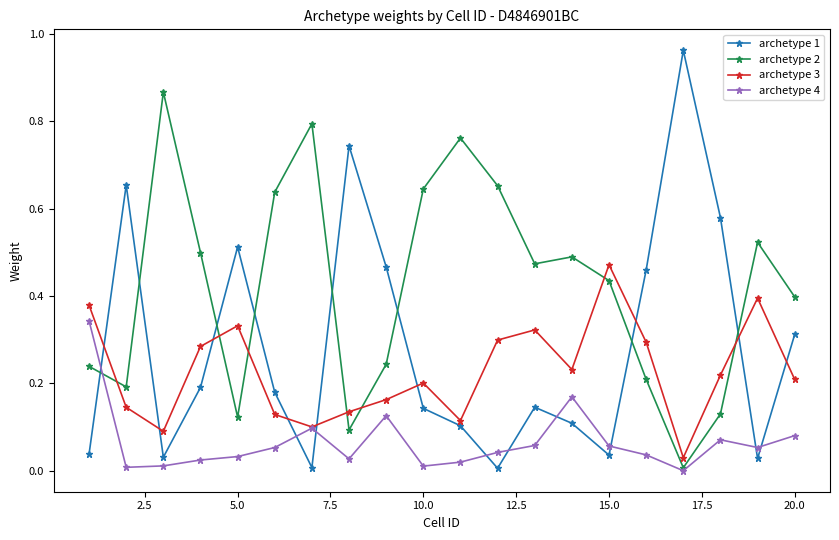

List the series in order of their peak value, lowest first.

archetype 4, archetype 3, archetype 2, archetype 1